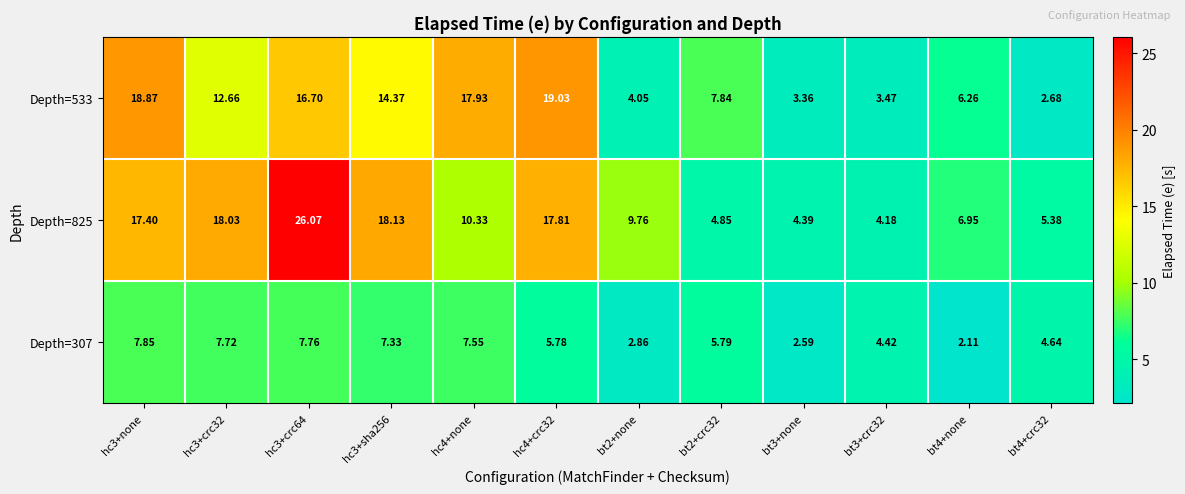

Which series has the largest total across all categories?

Depth=825